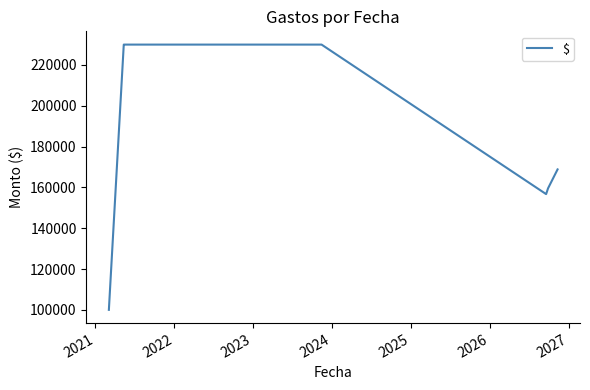

What is the difference between the maximum and minimum values?

129999.5